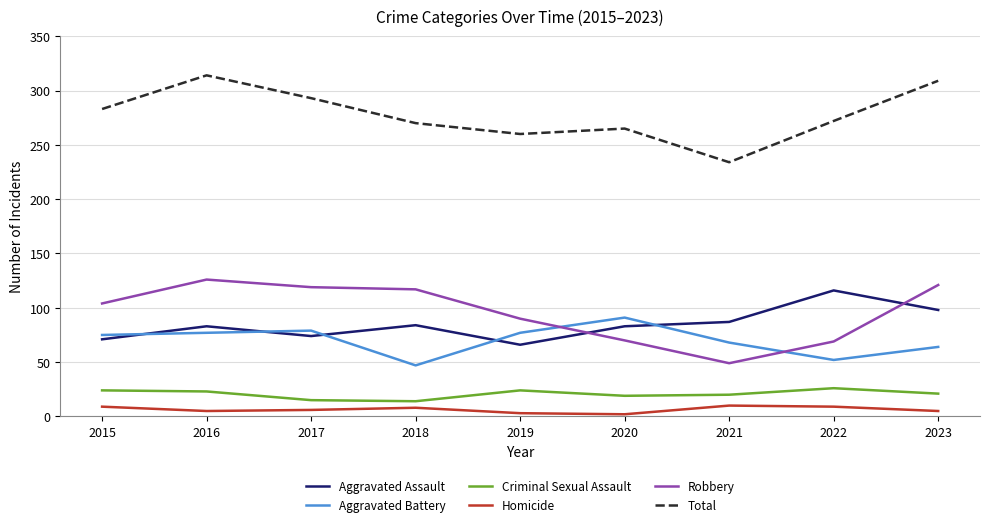

The Aggravated Battery series shows 64 at 2023. True or false?

True